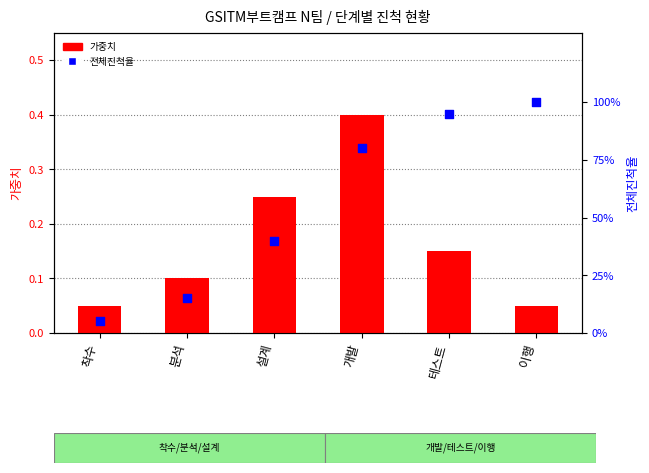

Which series contains the lowest Y value?

가중치